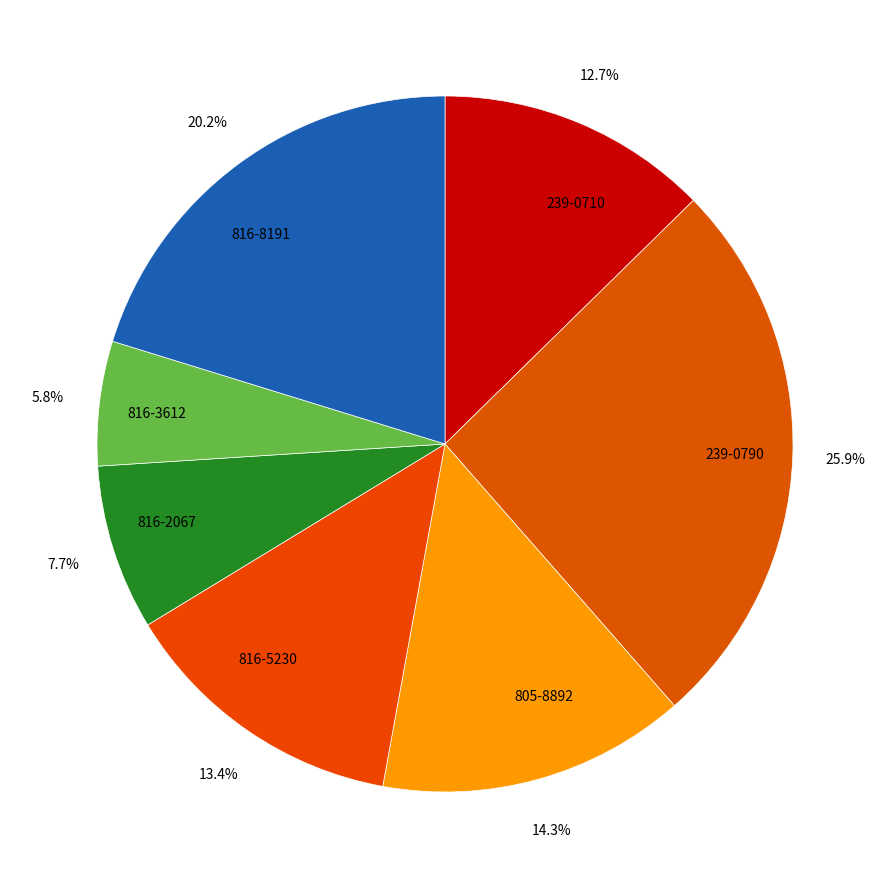

Rank the categories by value from highest to lowest.

239-0790, 816-8191, 805-8892, 816-5230, 239-0710, 816-2067, 816-3612